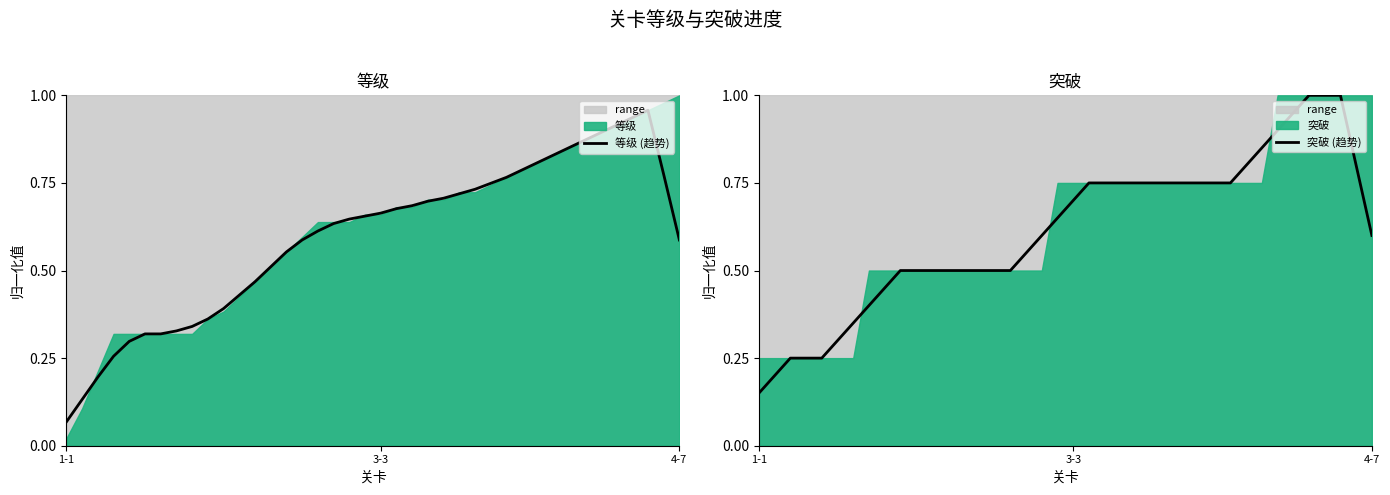

How many times do 等级 (趋势) and 突破 (趋势) cross each other?

6